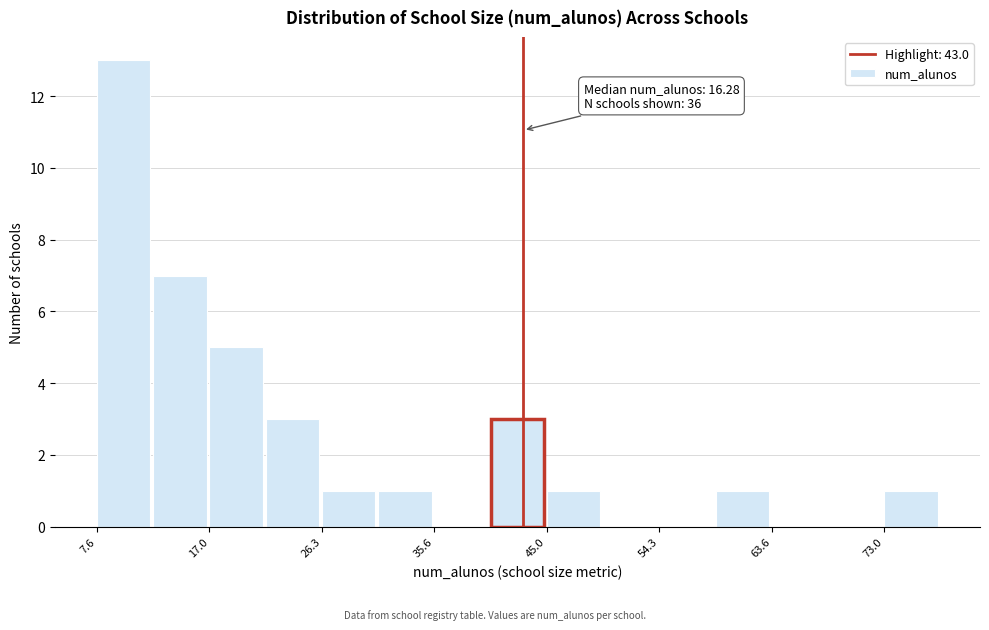

Which range on the x-axis has the tallest bar?

8 to 12